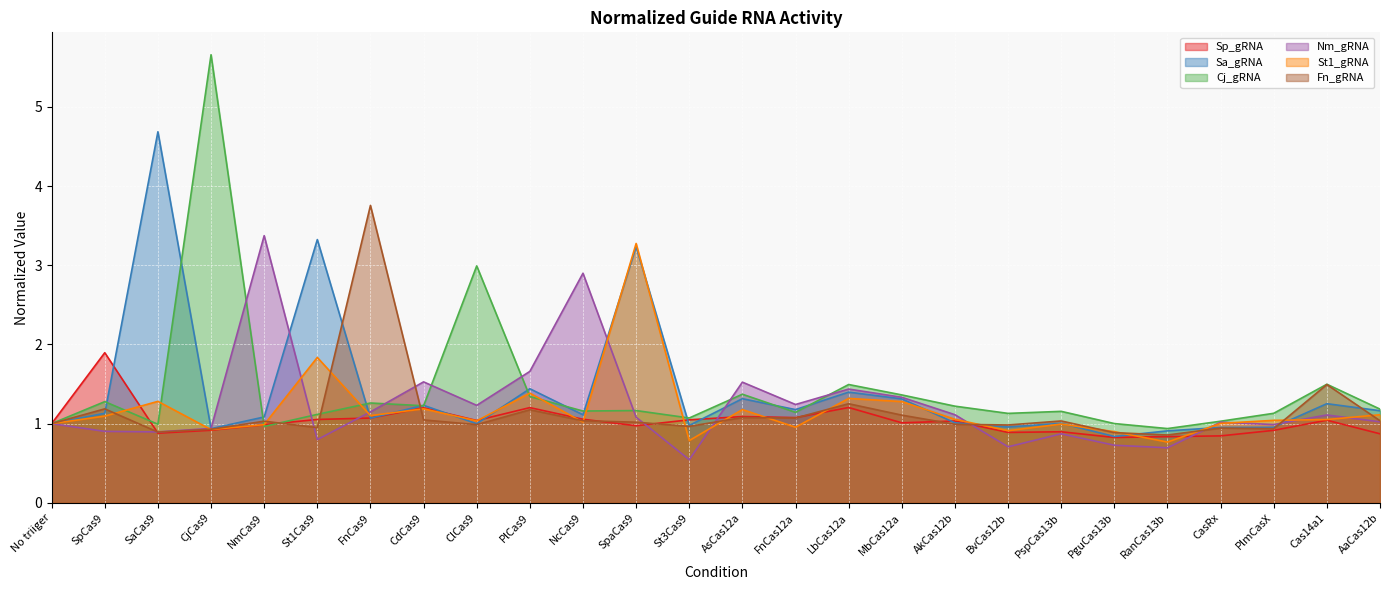

What is the total value across all series at PspCas13b?

6.0